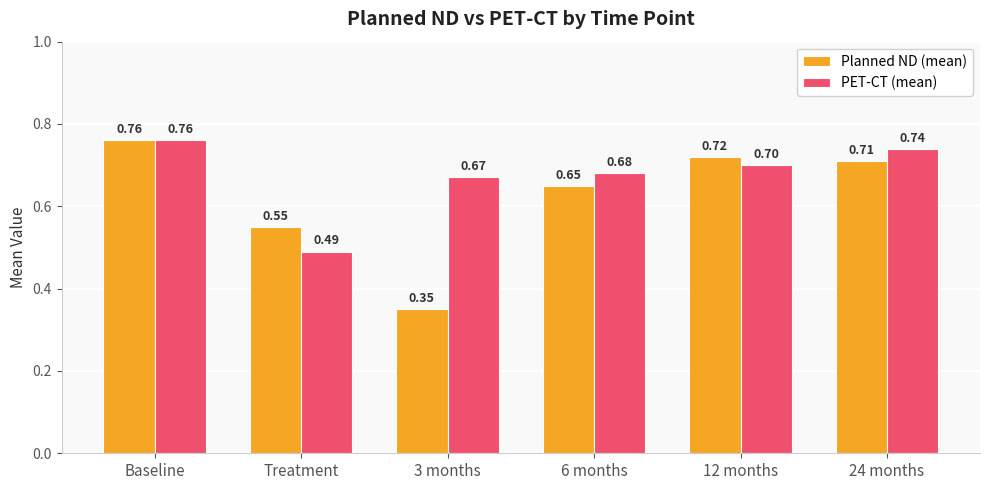

What position from the left is Baseline?

1